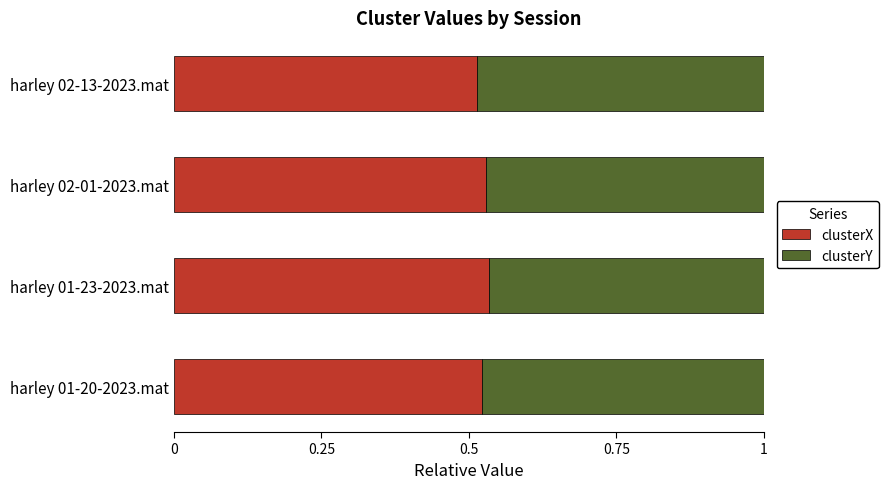

Where is clusterX nearest to the value 0?

harley 02-13-2023.mat